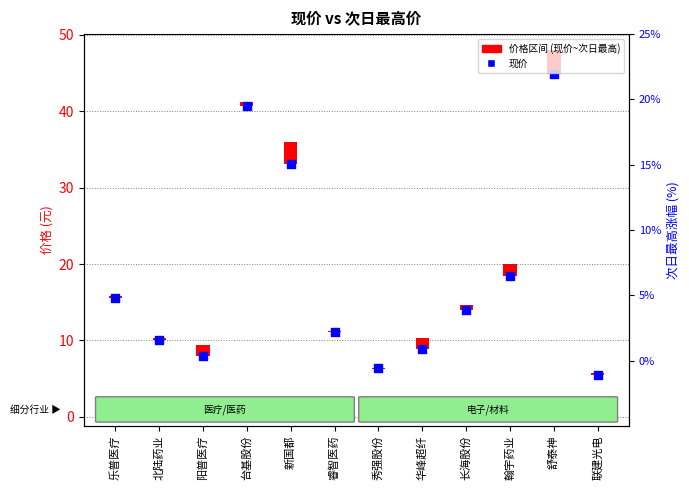

What is the change in value from 乐普医疗 to 台基股份?

+25.1